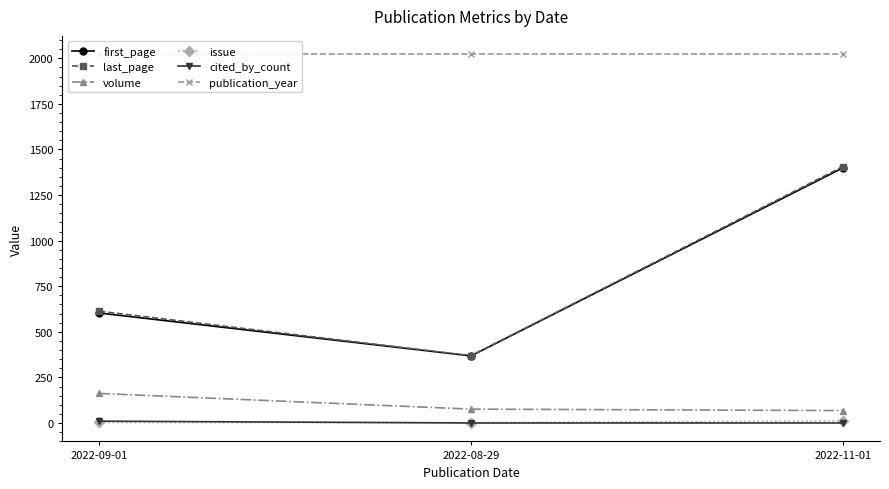

Reading left to right, extract all data points from this chart.

first_page: 603	368	1399
last_page: 613	369	1406
volume: 162	76	68
issue: 3	2	11
cited_by_count: 10	0	0
publication_year: 2022	2022	2022